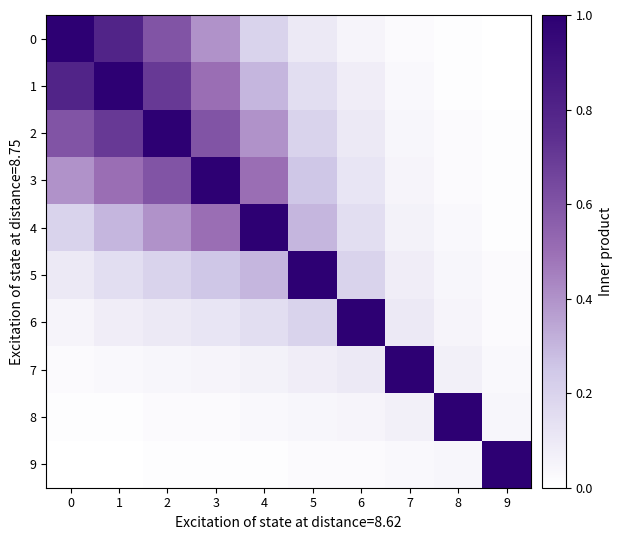

At which category is the sum across all series the highest?

2